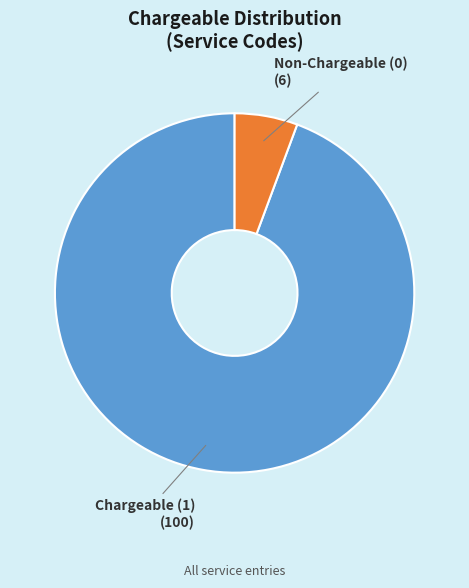

Is there a majority slice in this chart?

Yes